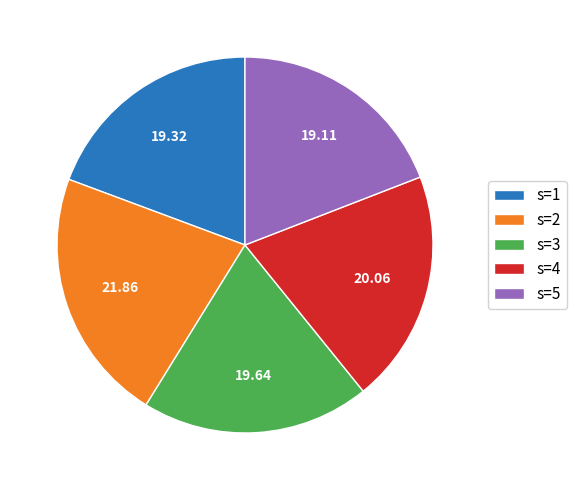

Which slice is the largest?

s=2